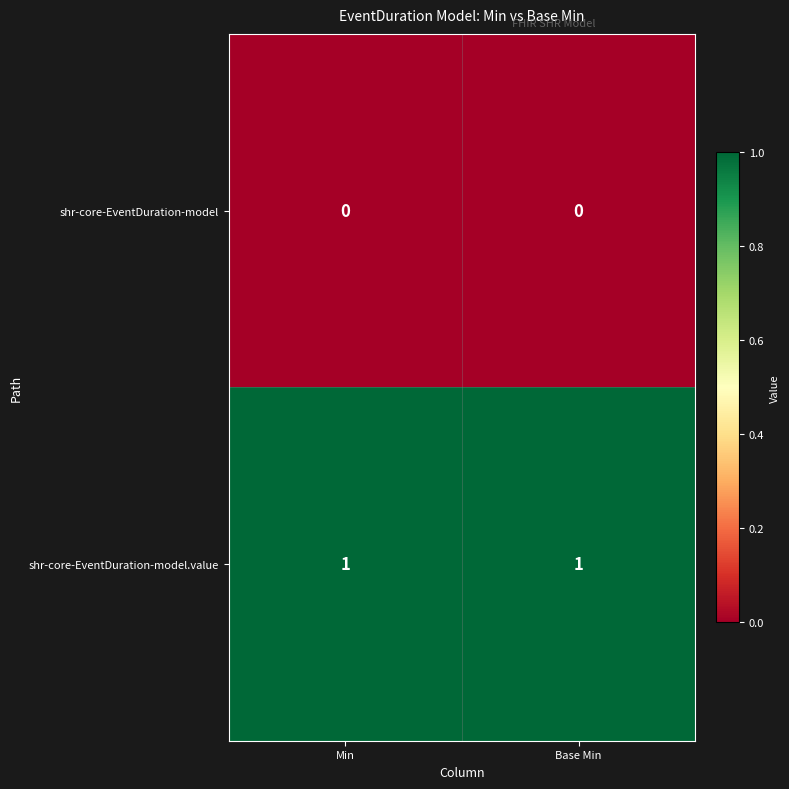

List the series in order of their overall mean, lowest first.

shr-core-EventDuration-model, shr-core-EventDuration-model.value